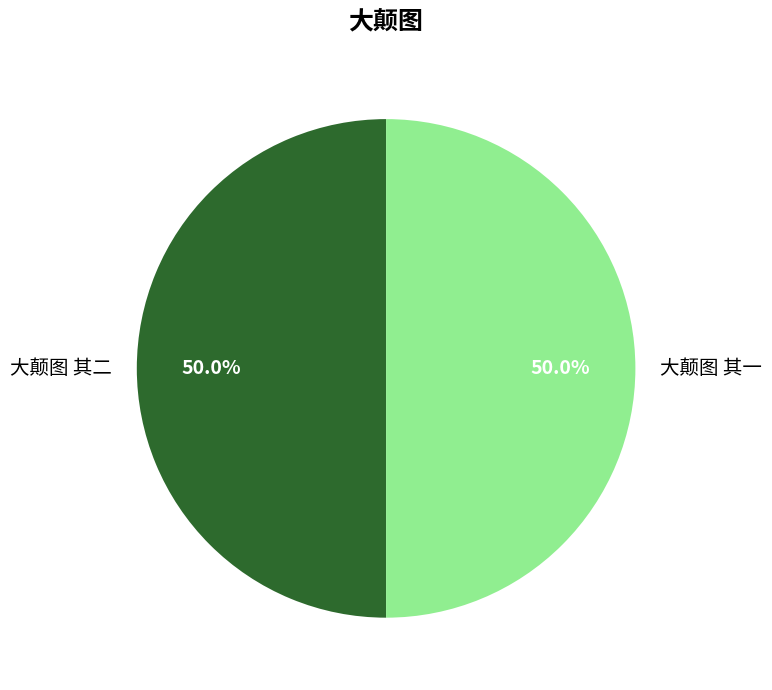

Do 大颠图 其二 and 大颠图 其一 together represent more than half of the pie?

Yes